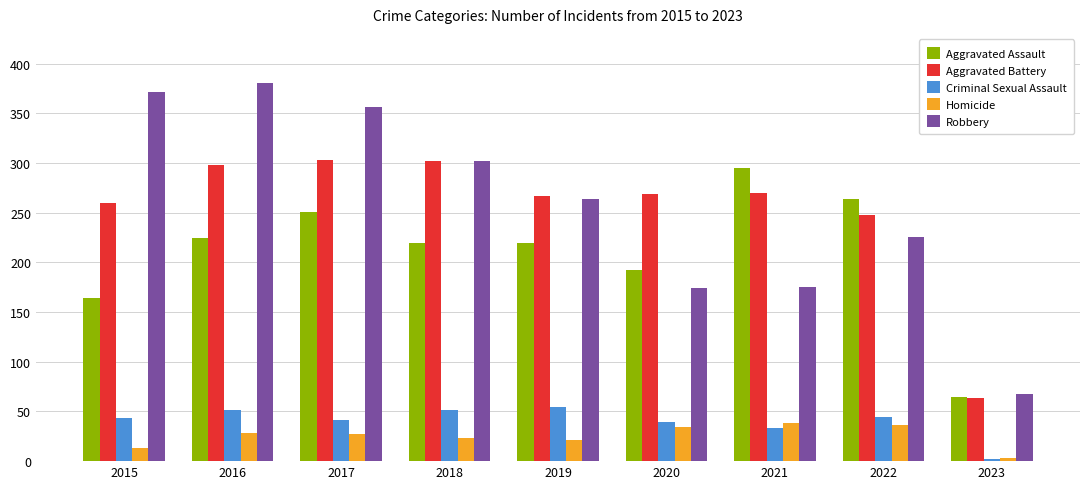

How many bars are there in total?

45